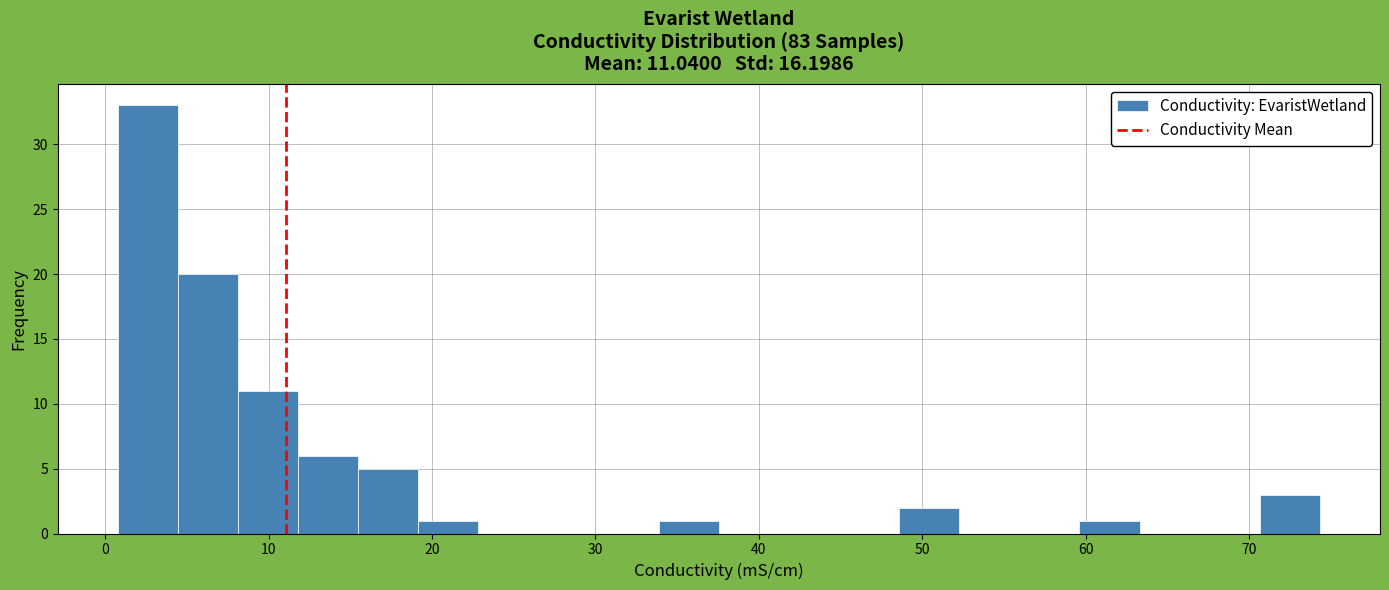

Around what value on the x-axis is the tallest bar? Give the approximate position of its centre, as read against the axis.

3